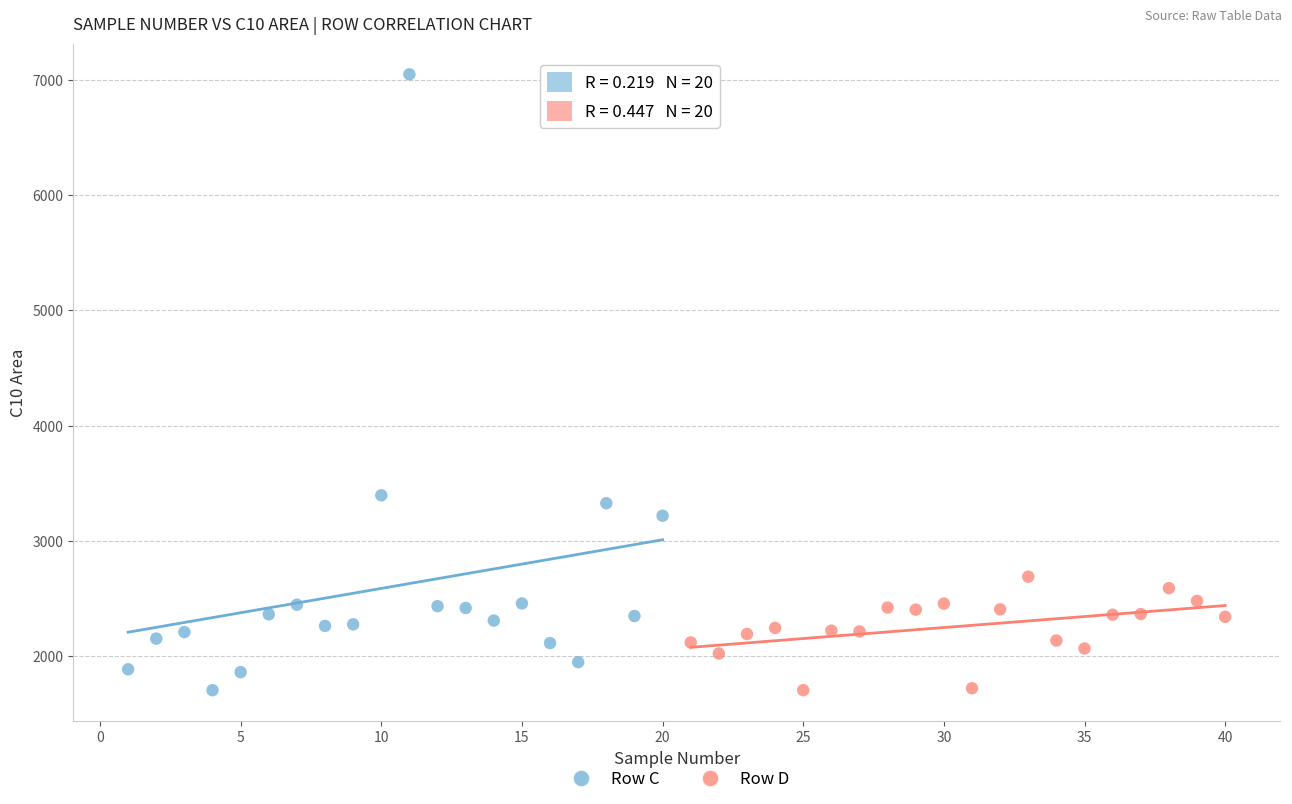

What are all the series names shown in the legend?

Row C, Row D